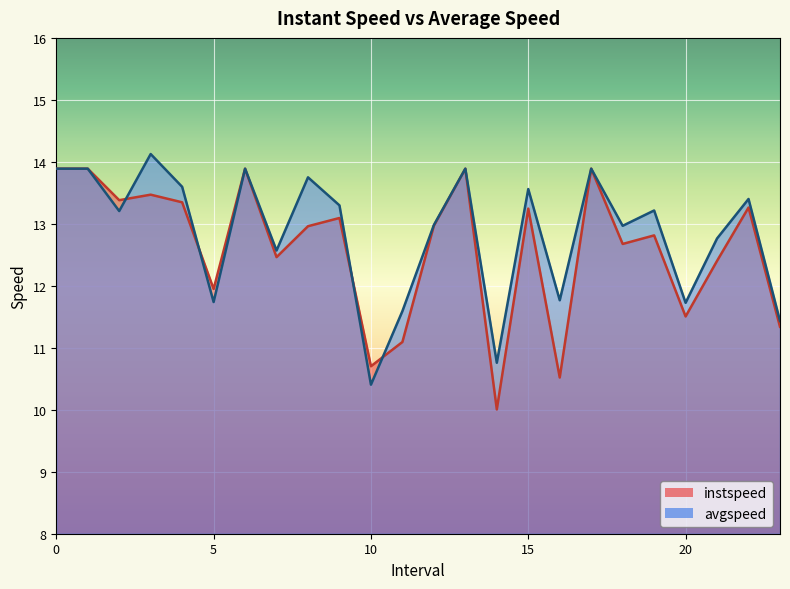

Reading left to right, transcribe all the data shown in this chart.

instspeed: 13.9	13.9	13.4	13.5	13.3	11.9	13.9	12.5	13.0	13.1	10.7	11.1	13.0	13.9	10.0	13.2	10.5	13.9	12.7	12.8	11.5	12.4	13.3	11.3
avgspeed: 13.9	13.9	13.2	14.1	13.6	11.7	13.9	12.6	13.8	13.3	10.4	11.6	13.0	13.9	10.8	13.6	11.8	13.9	13.0	13.2	11.7	12.8	13.4	11.4